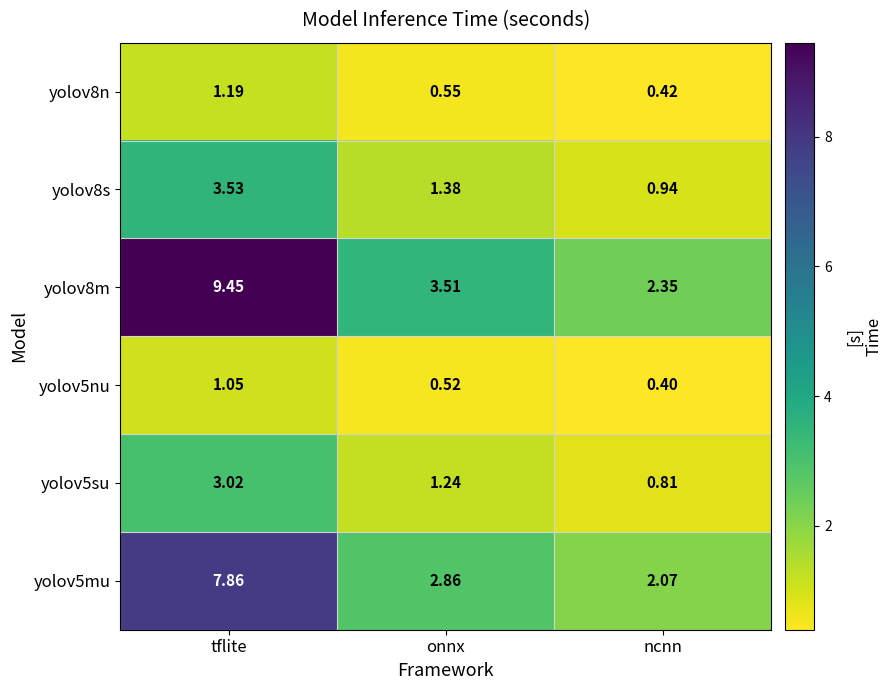

List the labels in order of yolov8s value, largest first.

tflite, onnx, ncnn